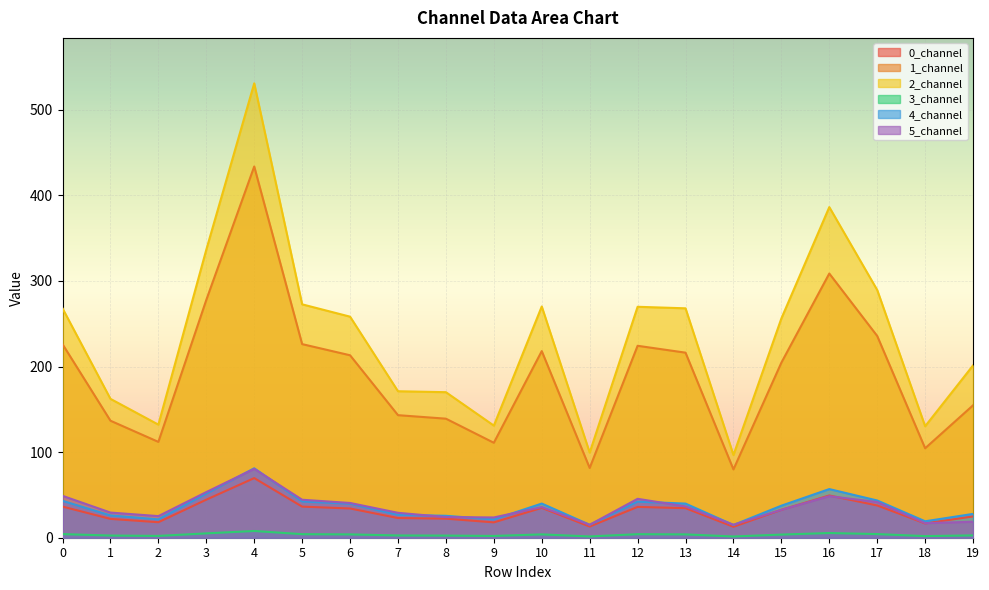

What is the difference between the maximum and minimum values in the 2_channel series?

434.2